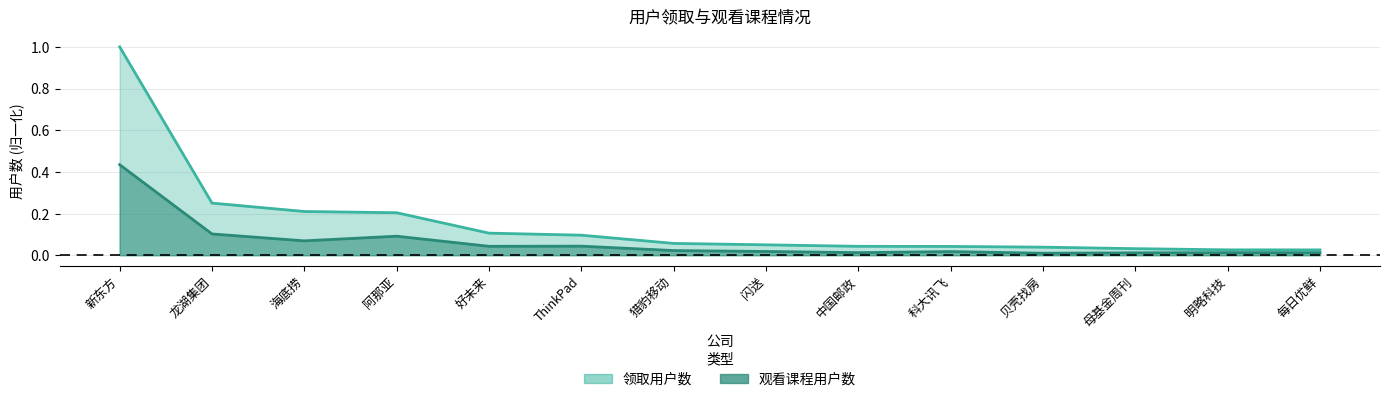

The value of 领取用户数 at 新东方 is 1.0. True or false?

True